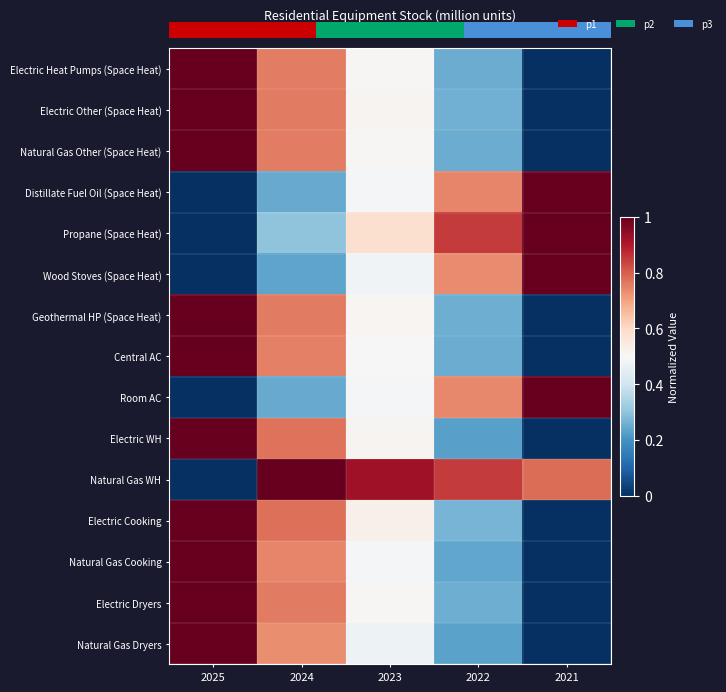

Where is Electric Heat Pumps (Space Heat) nearest to the value 0?

2021